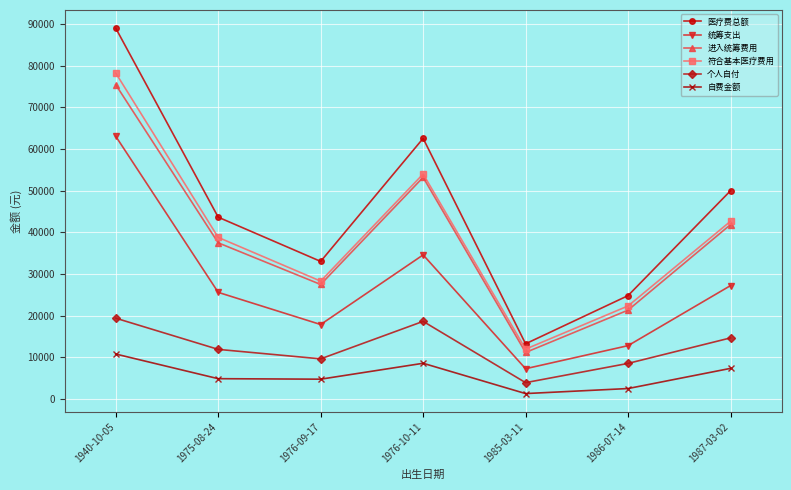

List the labels in order of 医疗费总额 value, smallest first.

1985-03-11, 1986-07-14, 1976-09-17, 1975-08-24, 1987-03-02, 1976-10-11, 1940-10-05